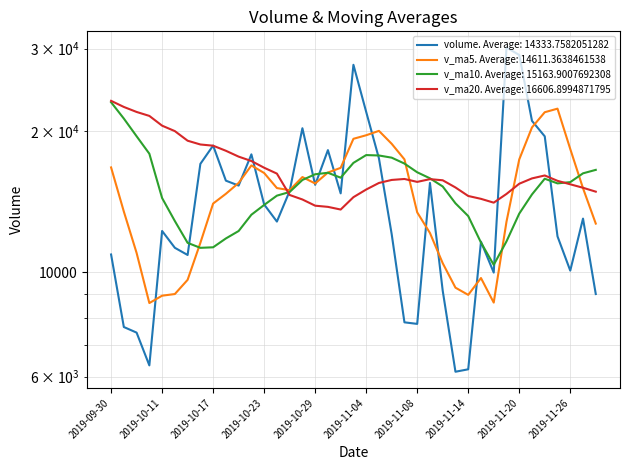

Which series changed the most between 2019-10-14 and 2019-10-15?

v_ma10